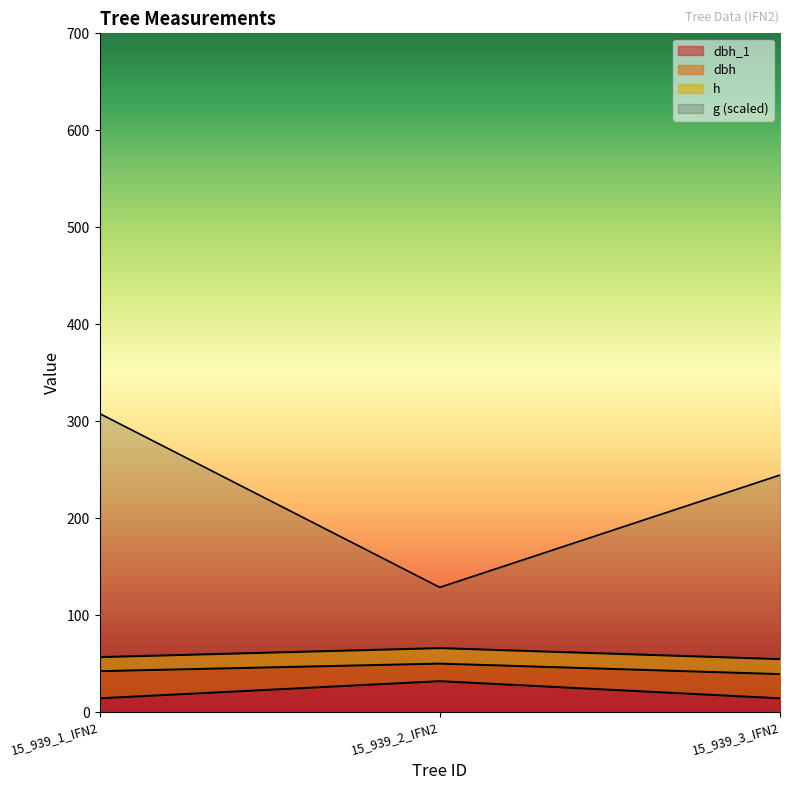

List the labels in order of dbh_2 value, smallest first.

15_939_2_IFN2, 15_939_3_IFN2, 15_939_1_IFN2